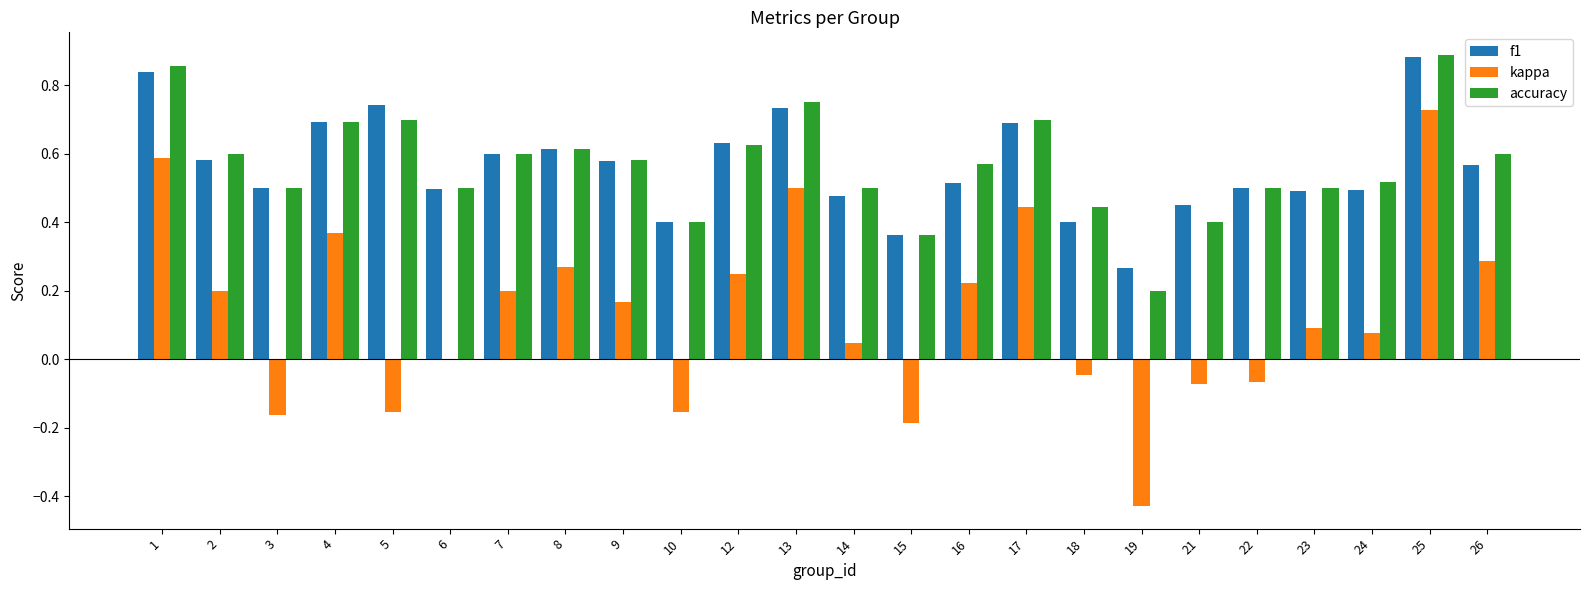

What is the sum of all accuracy values?

13.6